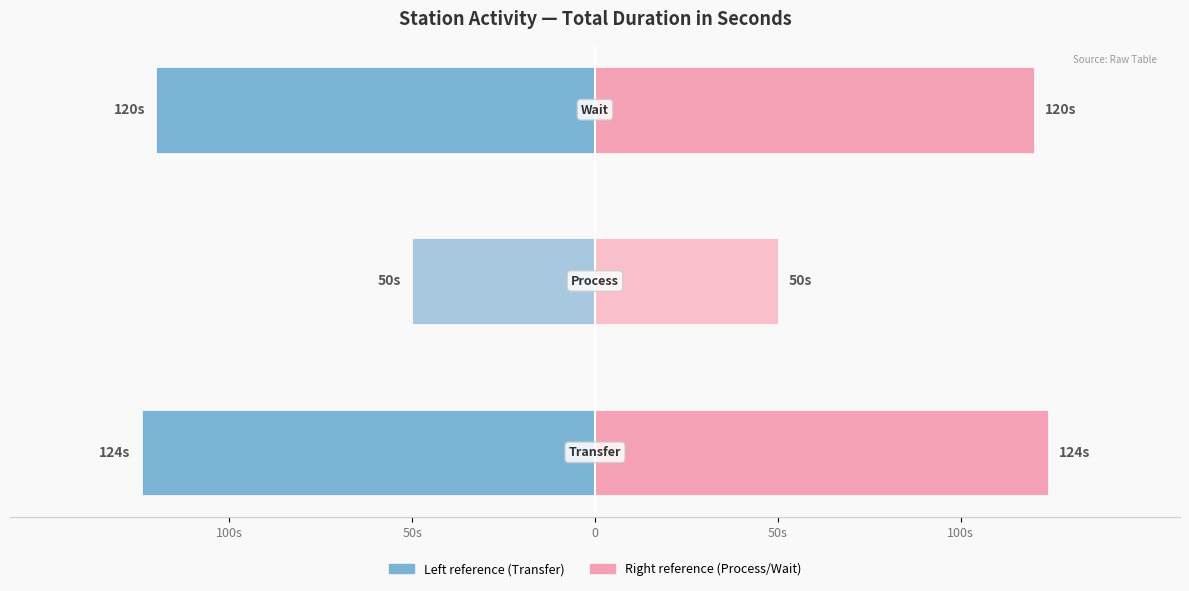

What is the sum of all Transfer (agg) values?

-294